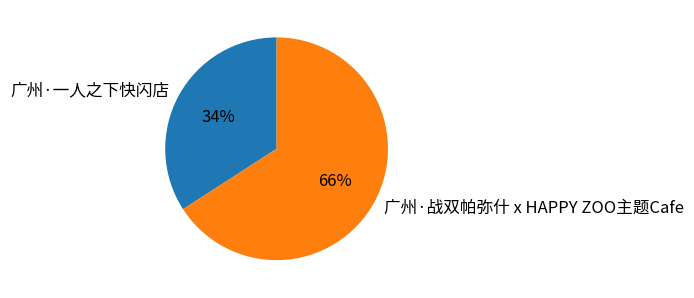

Count the number of slices in the pie.

2